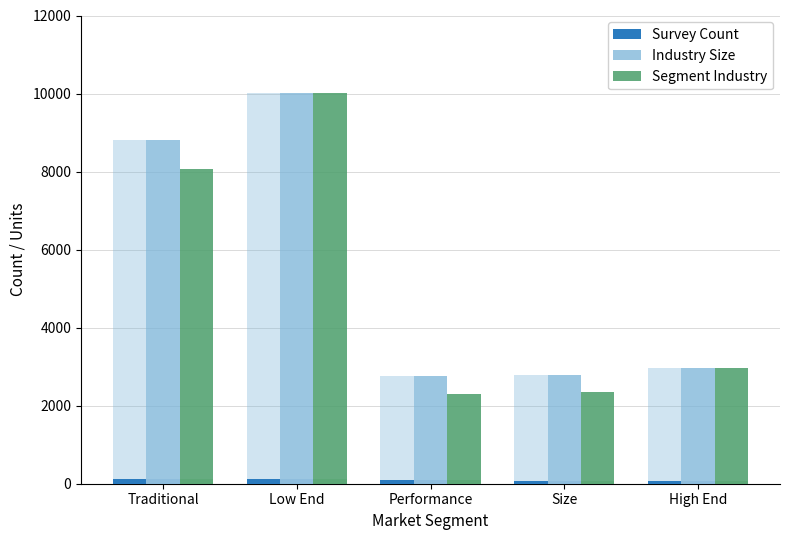

What position from the left is Performance?

3